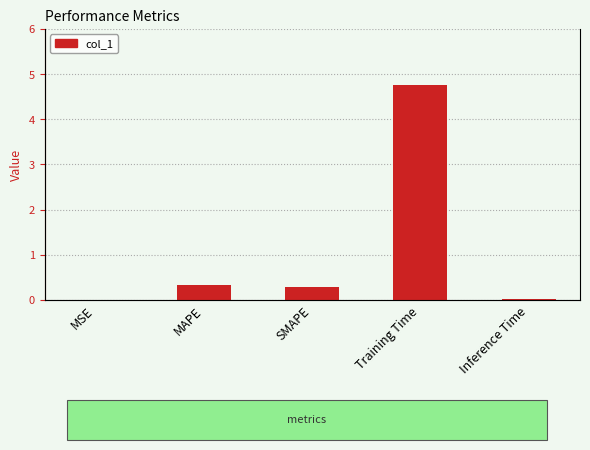

Where is the data nearest to the value 2?

MAPE